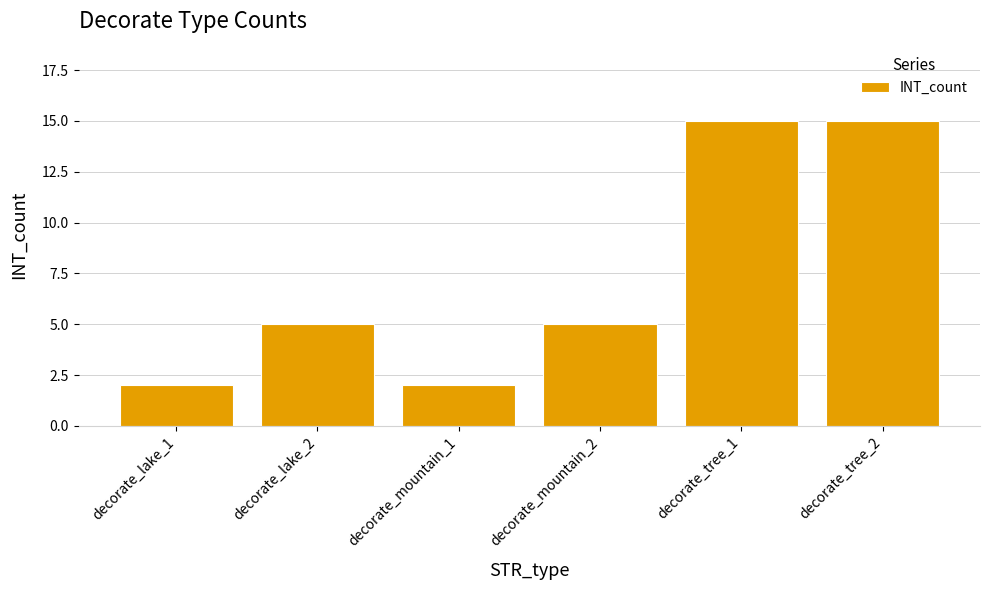

What is the label of the 4th bar from the left?

decorate_mountain_2